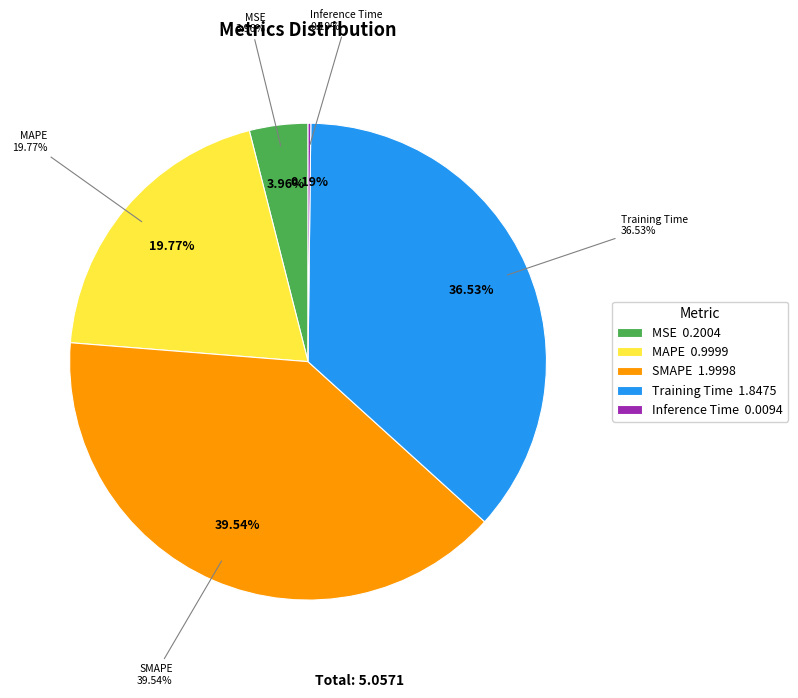

How much of the chart is everything except MSE?

96.0%